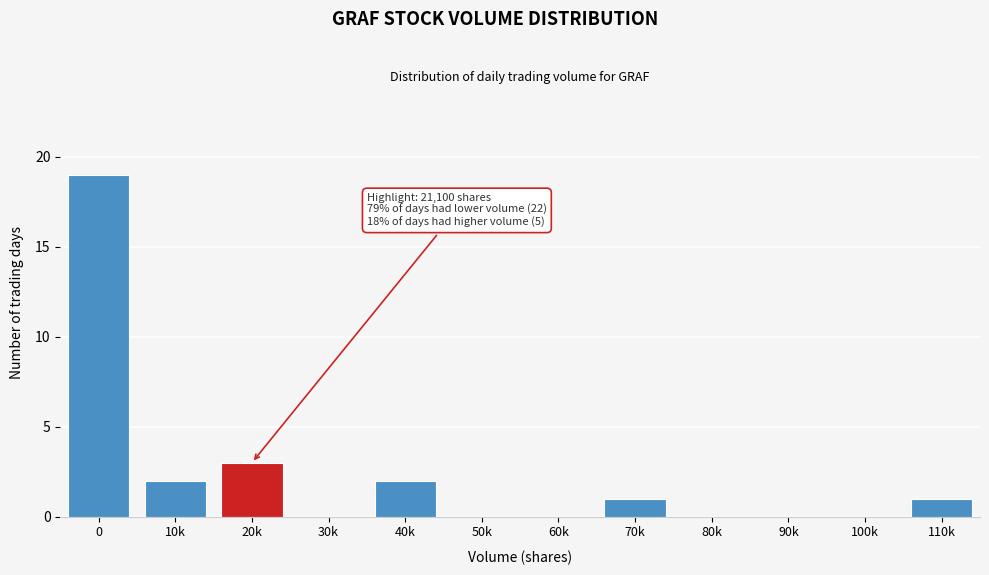

Reading right to left, what are all the values shown in this chart?

110k=1	100k=0	90k=0	80k=0	70k=1	60k=0	50k=0	40k=2	30k=0	20k=3	10k=2	0=19